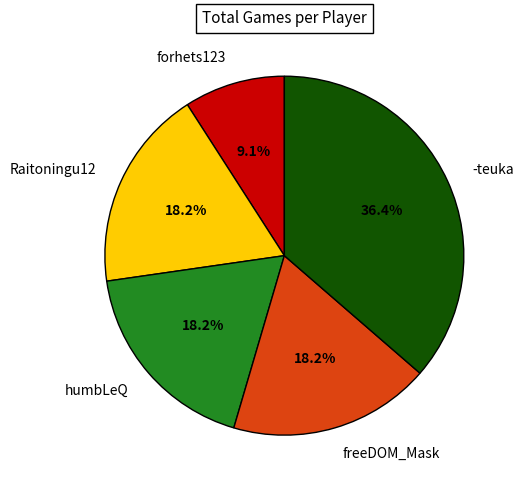

How many segments does this pie chart have?

5